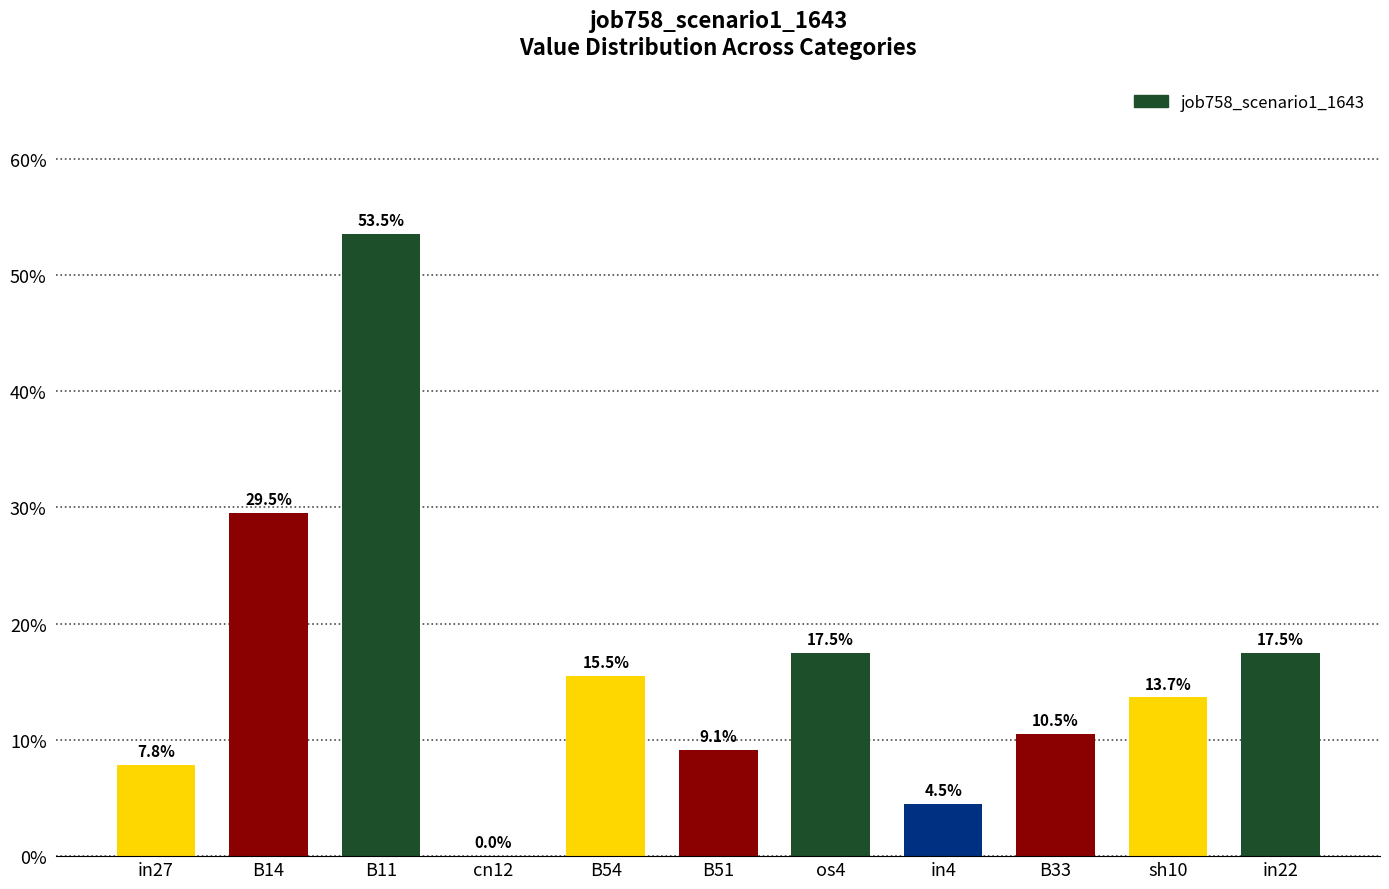

Are the bars horizontal?

No